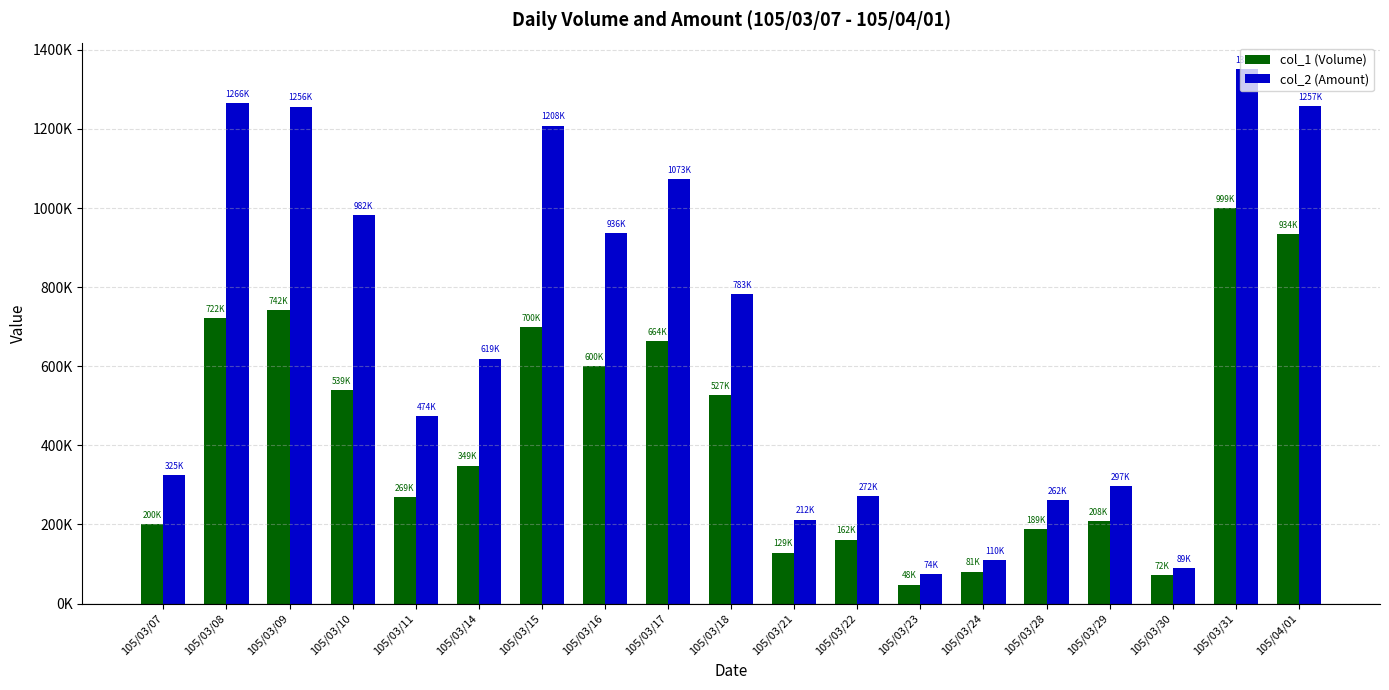

Is it true that col_1 (Volume) equals 539000 at 105/03/10?

True